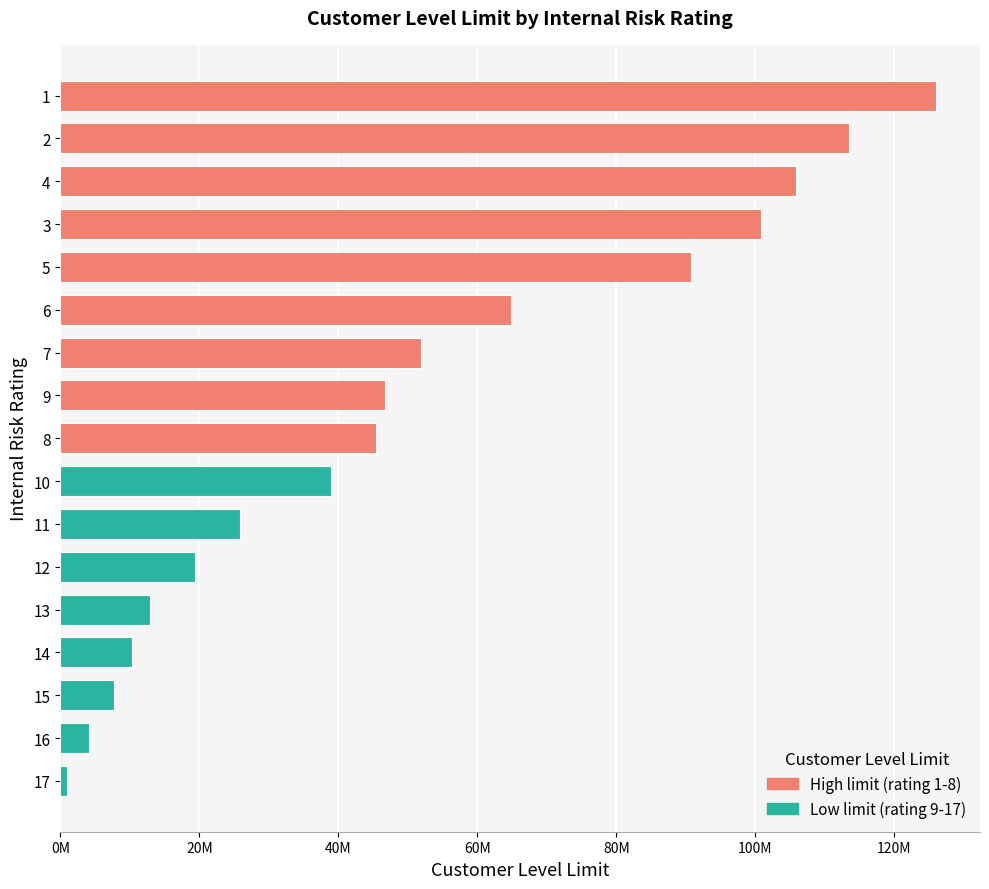

Are the bars horizontal?

Yes